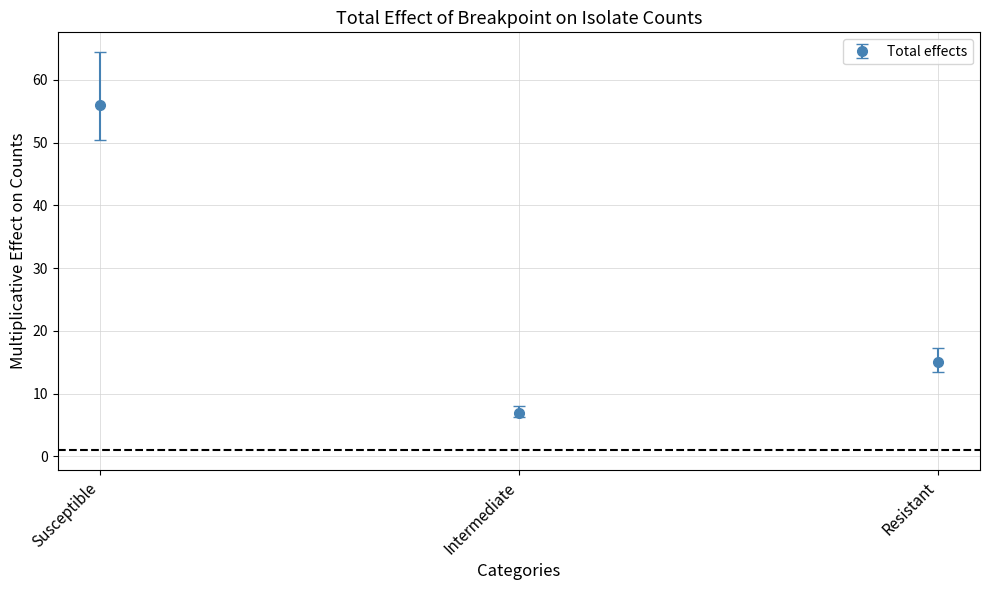

The value at Susceptible is 56. True or false?

True